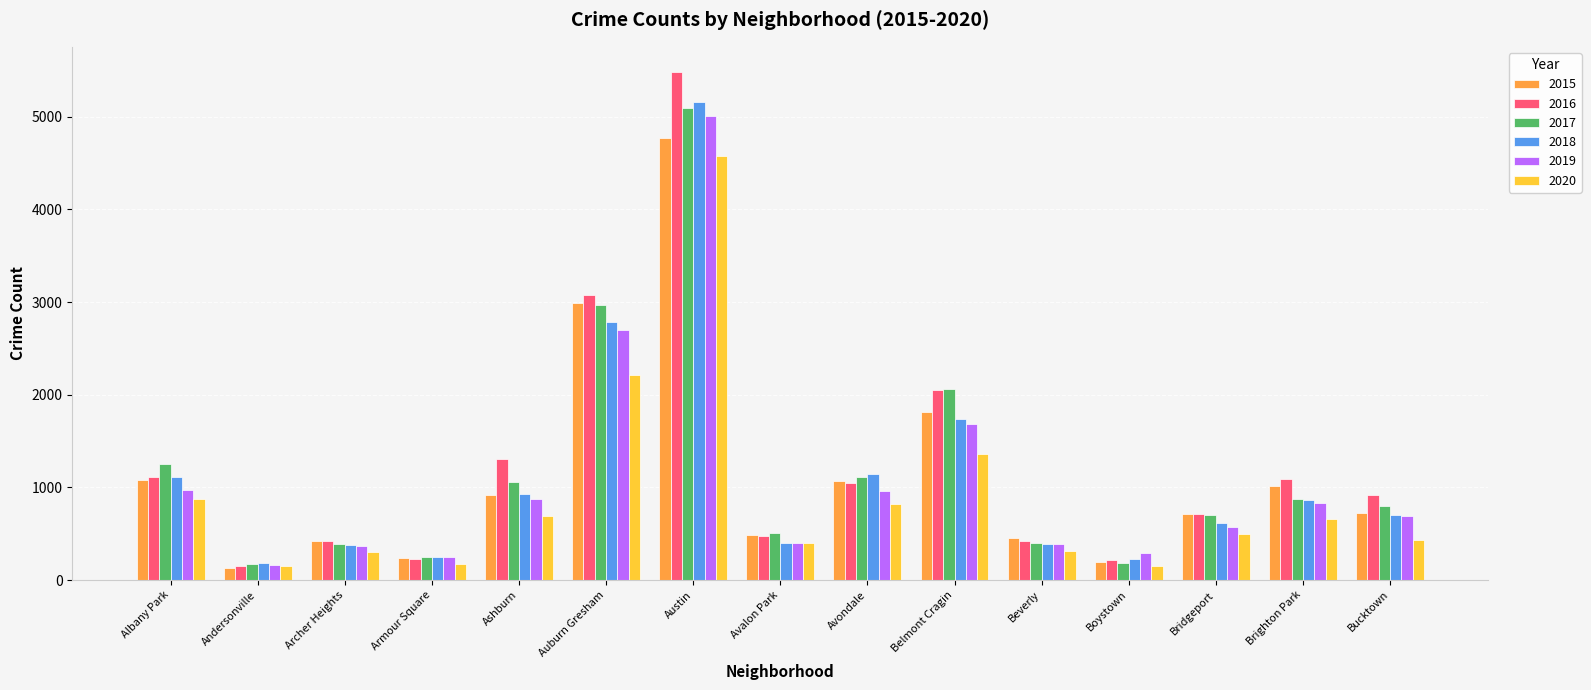

What is the spread (max minus min) of values at Andersonville?

52